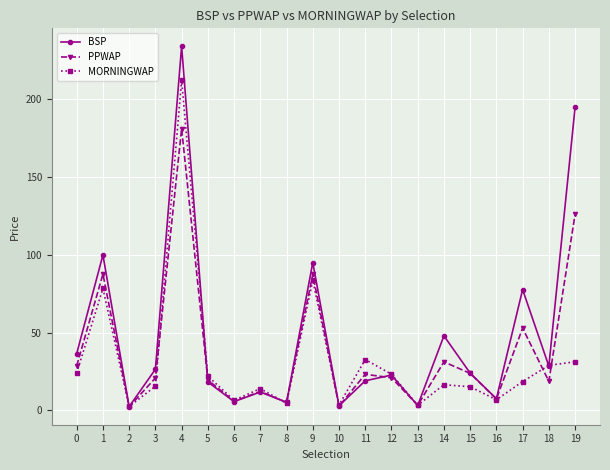

Is the value of PPWAP at 5 greater than the value of BSP at 18?

No